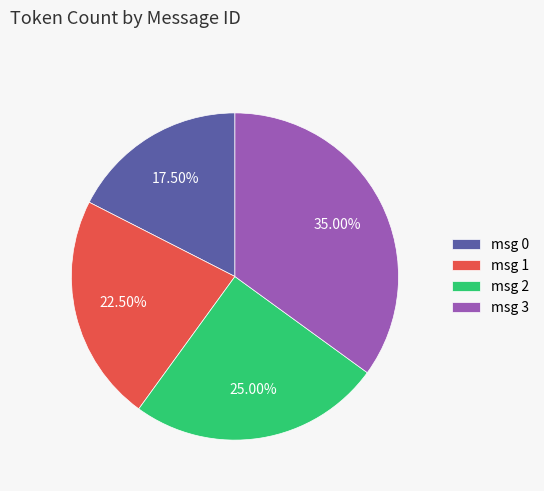

What is the largest slice in the pie chart?

msg 3